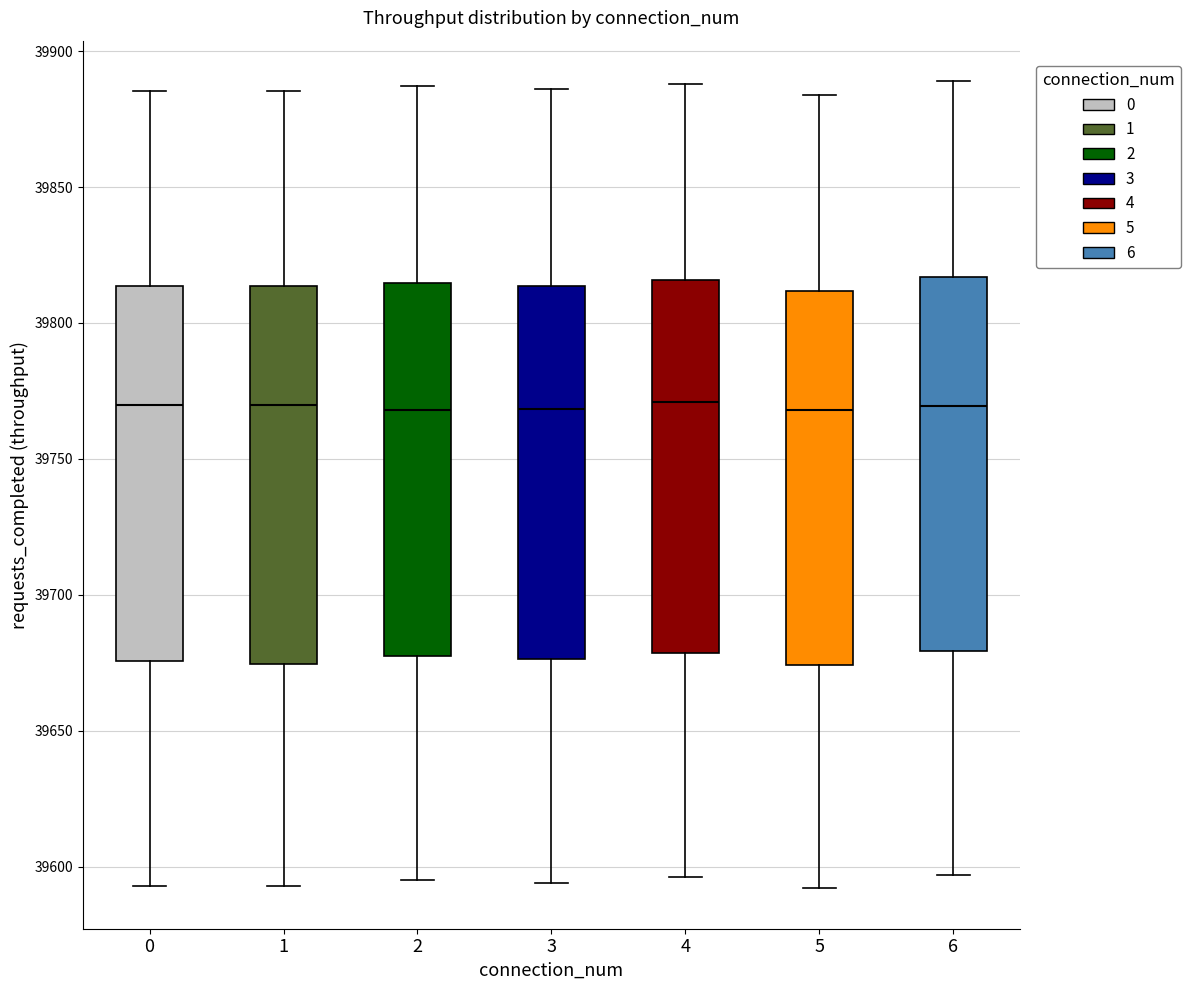

Where does the upper whisker of the box at x = 4 end on the y-axis? The values are not printed on the chart, so give them approximately, as read against the axis.

39890